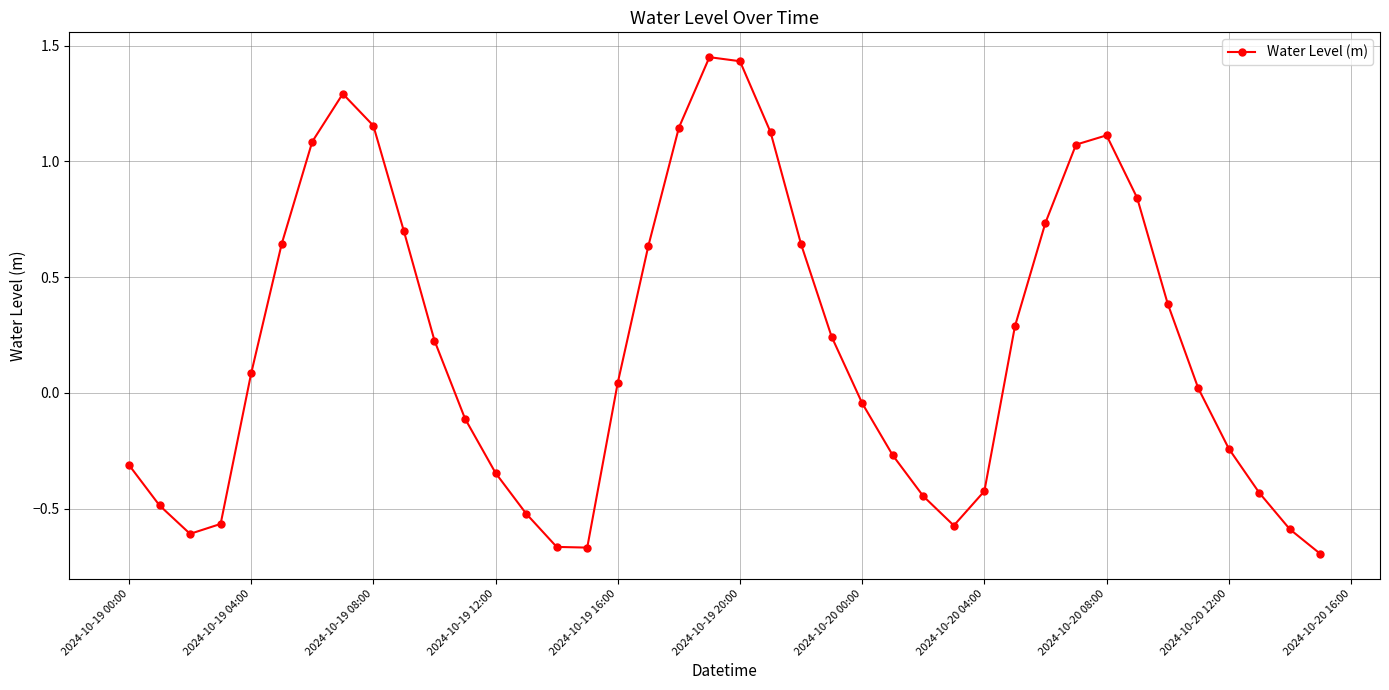

How many points are lower than both their immediate neighbors (excluding endpoints)?

3